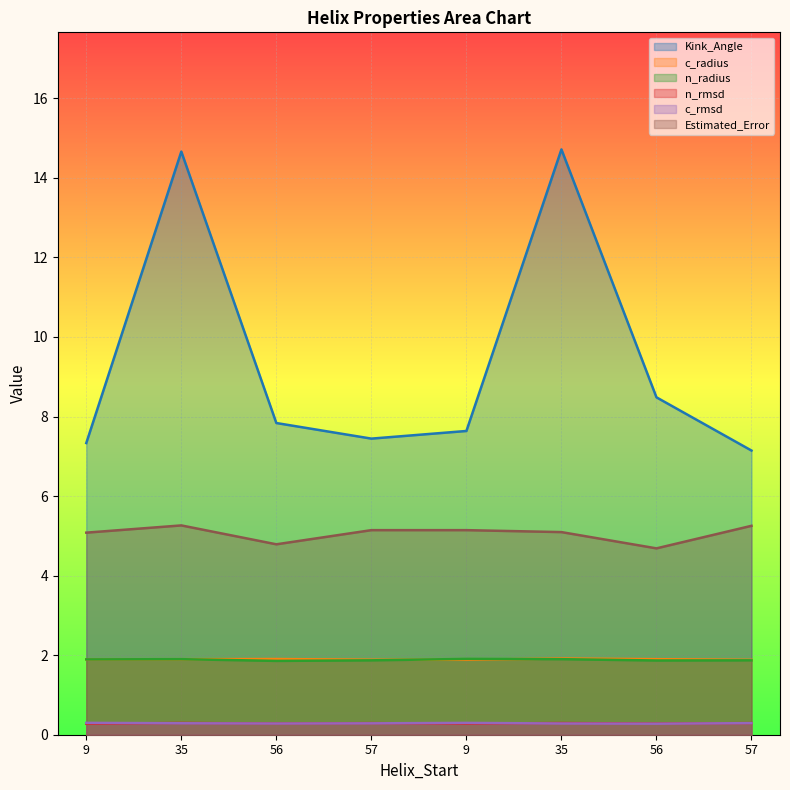

The n_rmsd series shows 0.1 at 57. True or false?

False